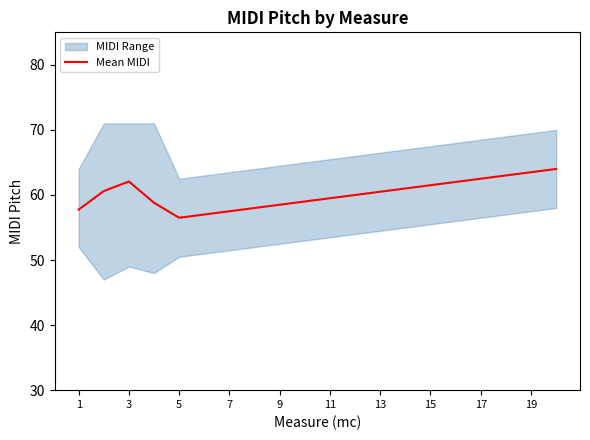

What is the maximum value for Mean MIDI?

64.0